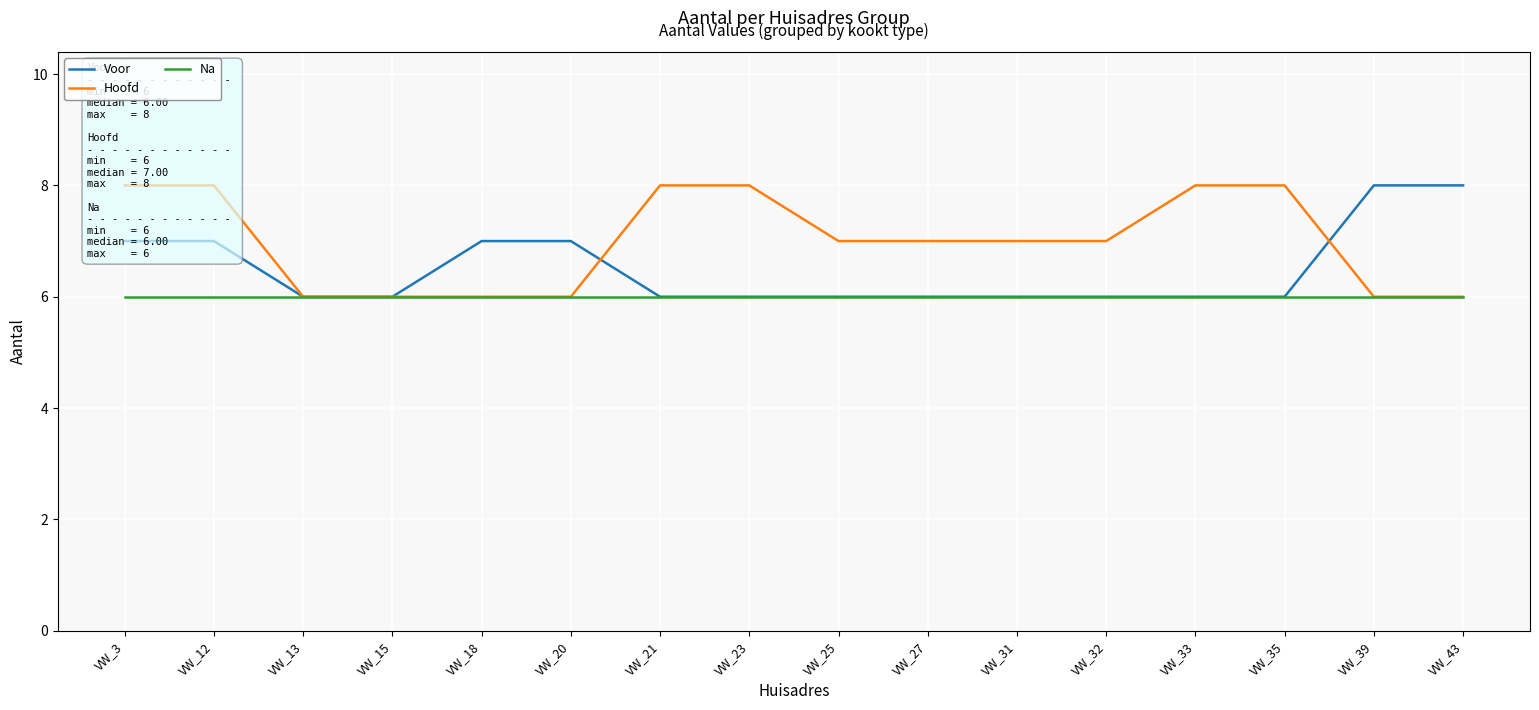

Which label corresponds to the smallest value in the chart?

VW_13